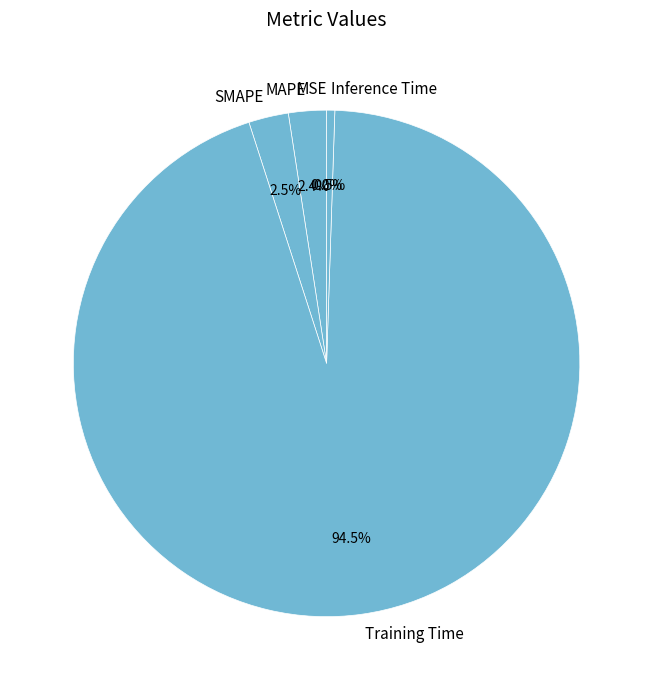

True or false: MSE accounts for 1% of the total.

False